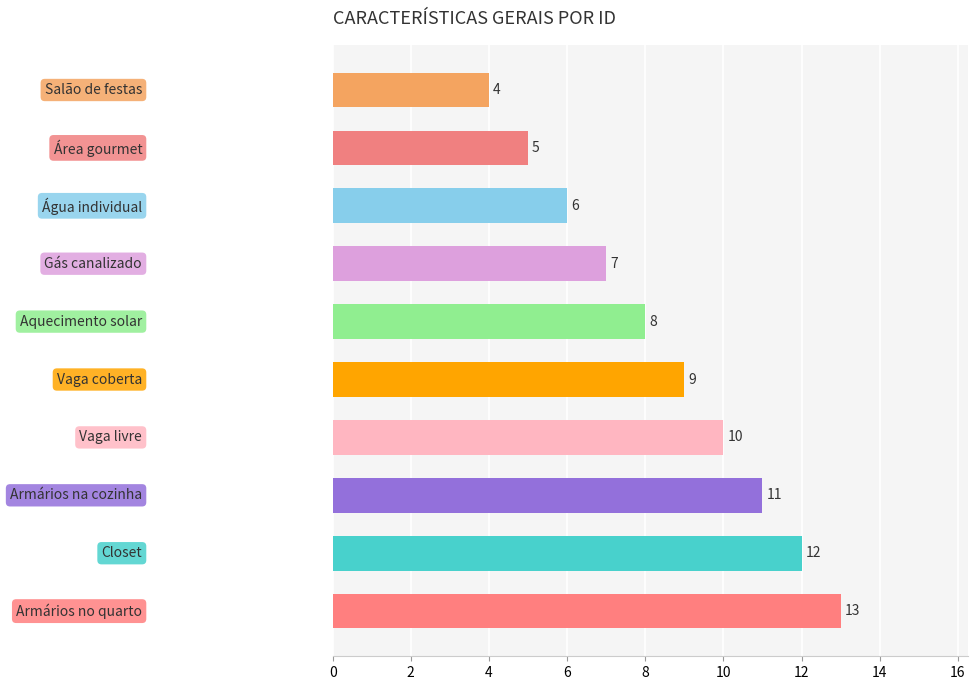

What is the value of the 3rd bar from the top?

6